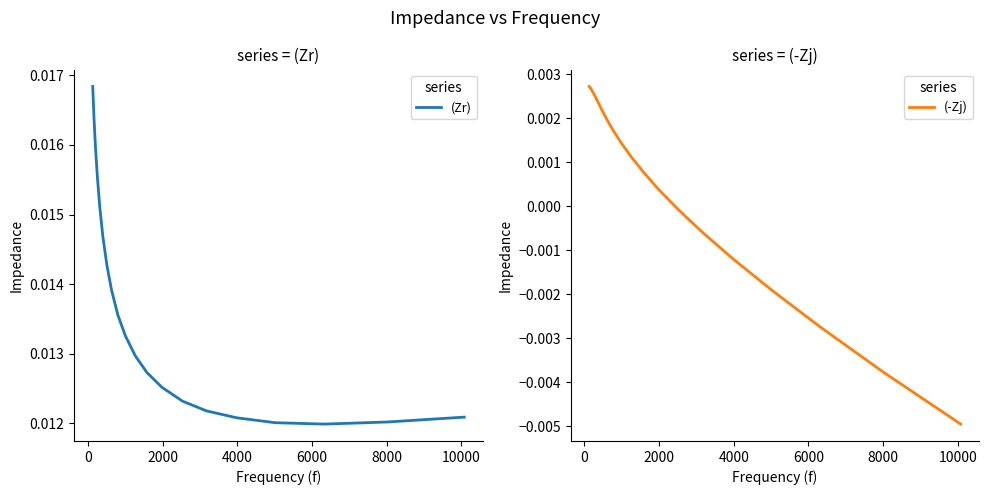

True or false: (Zr) has more than 2 points higher than both neighbors.

False